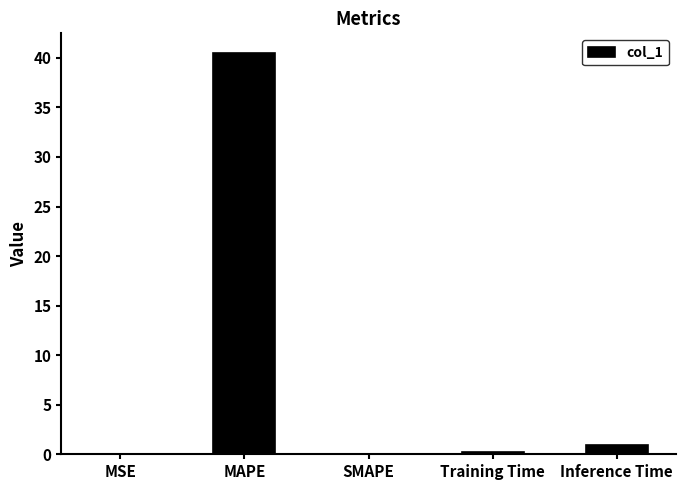

True or false: the data shows -24.3 at SMAPE.

False